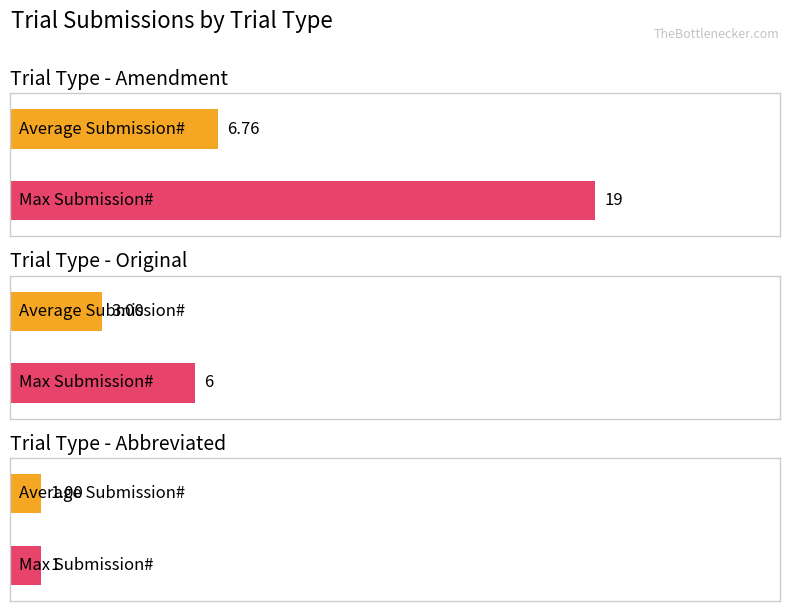

How many values in the Average Submission# series exceed 3?

1